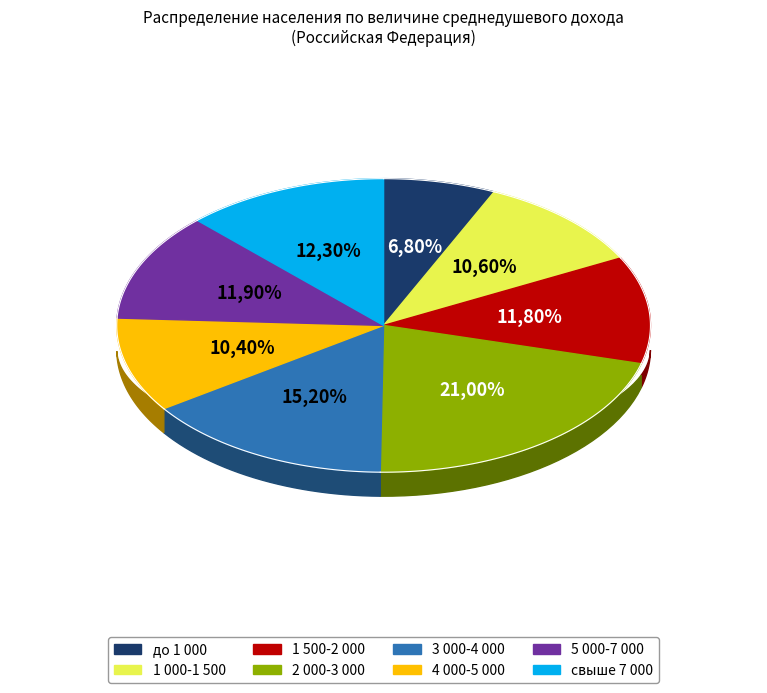

Is there any slice that represents more than half of the pie?

No